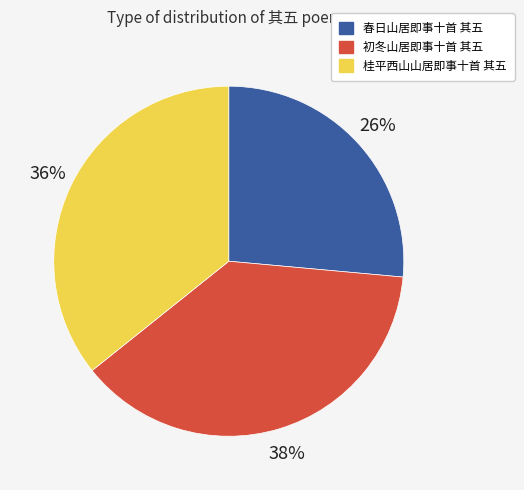

To the nearest percent, what is the average slice percentage?

33%